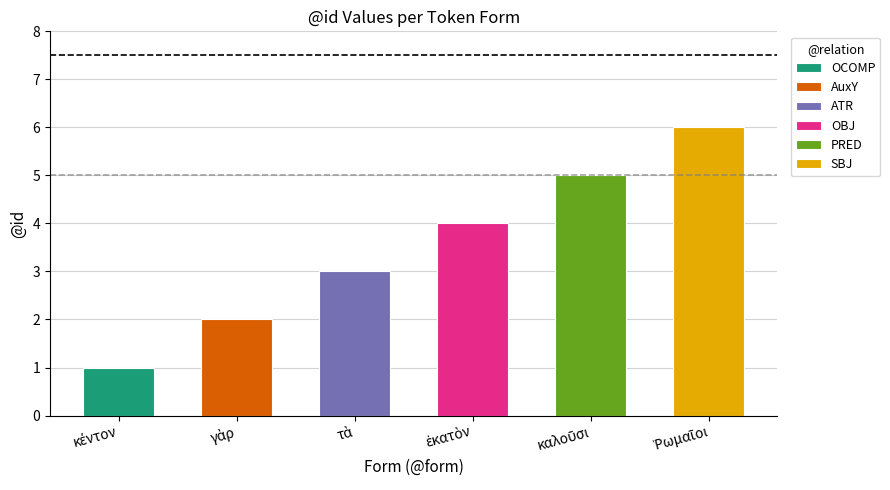

Which label corresponds to the largest value in the chart?

Ῥωμαῖοι